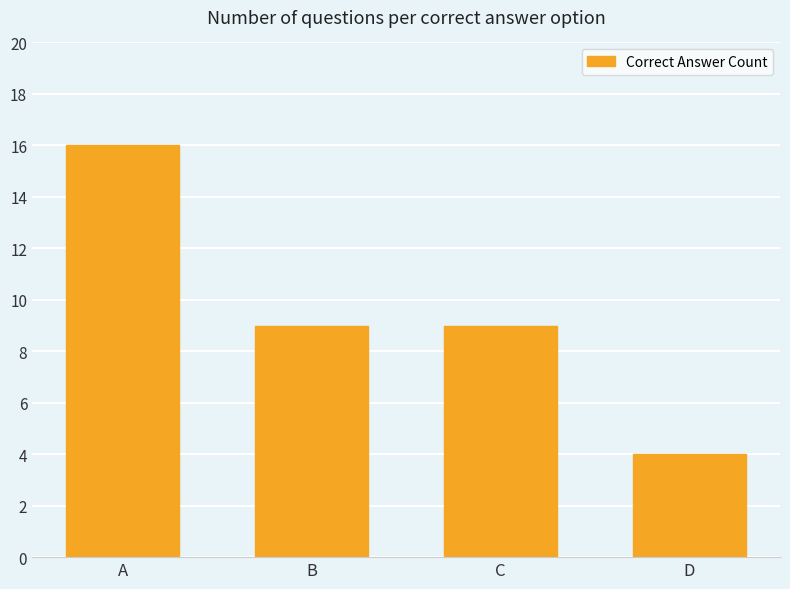

What is the minimum value shown in the chart?

4